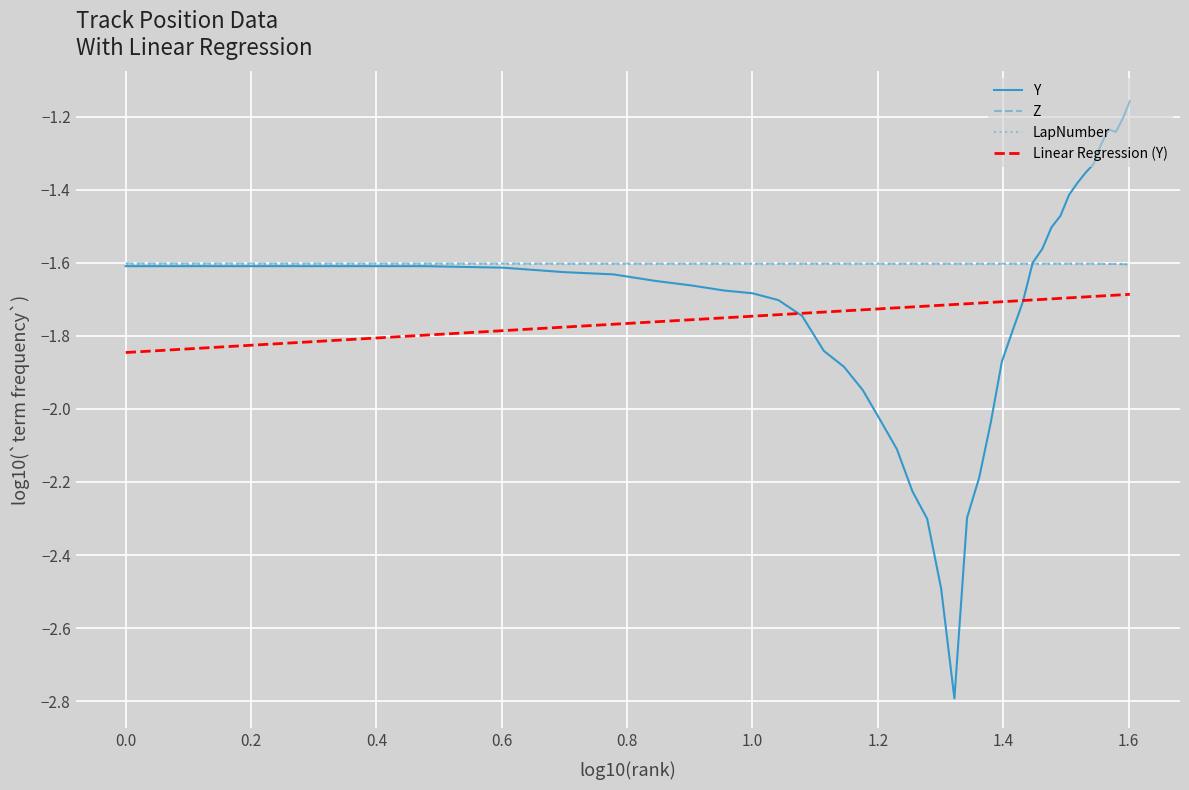

Which series has the largest range (max minus min)?

Y